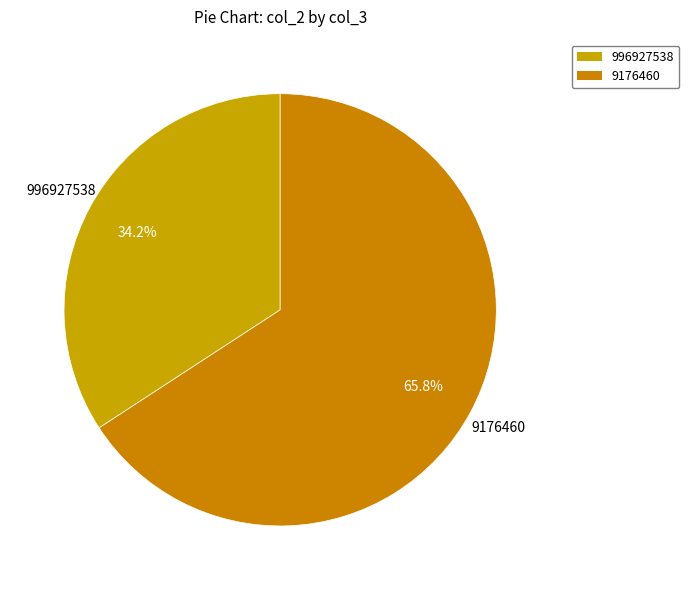

Does 996927538 account for over 50% of the chart?

No